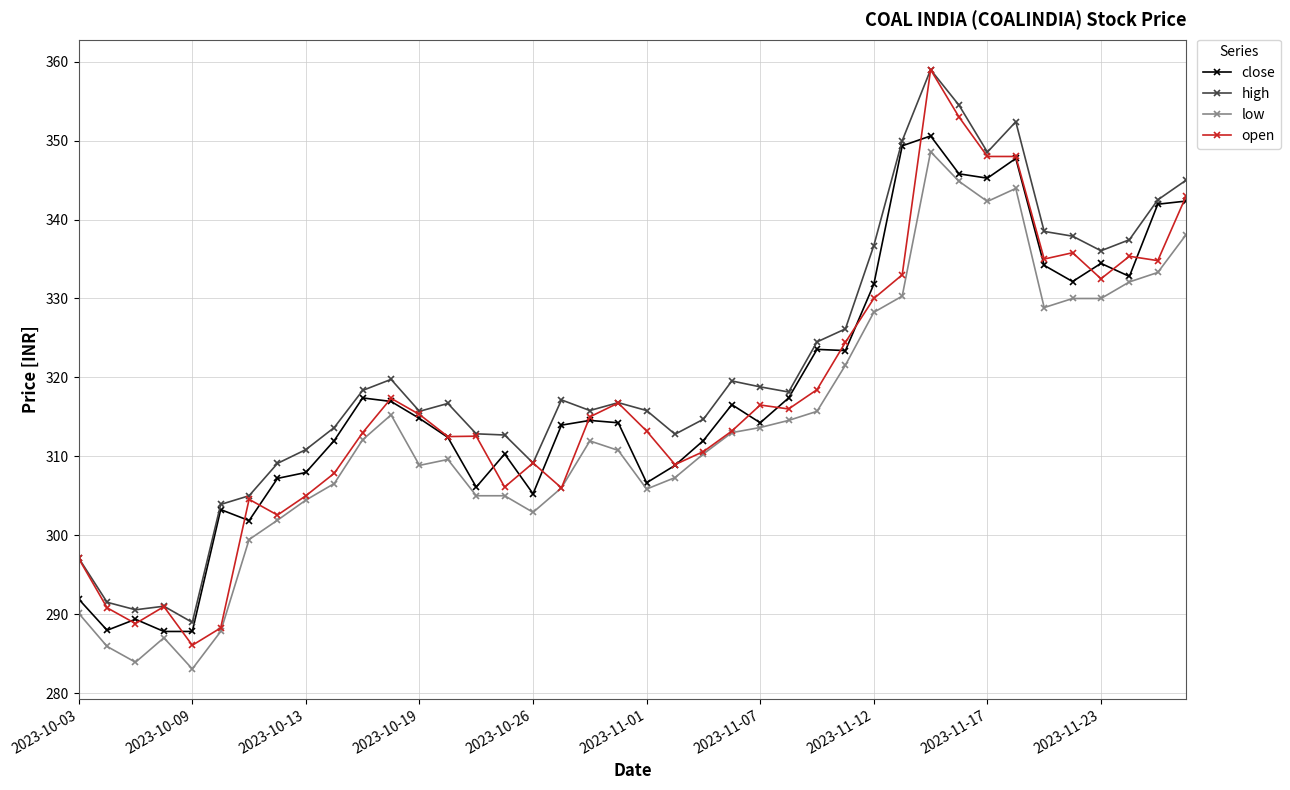

True or false: high and low cross at least once.

False